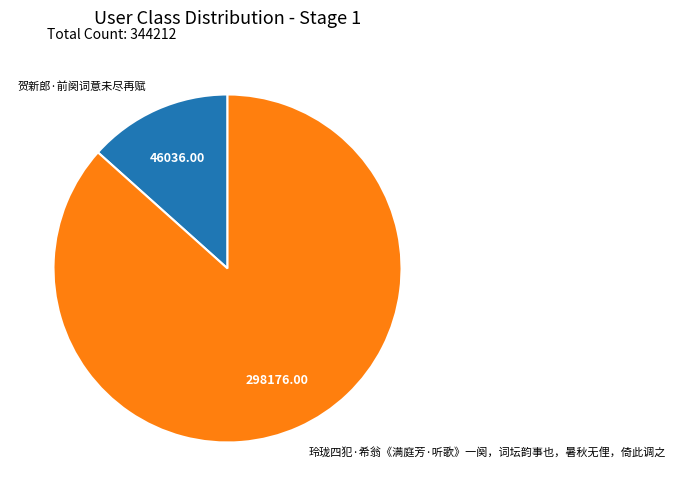

The 玲珑四犯·希翁《满庭芳·听歌》一阕，词坛韵事也，暑秋无俚，倚此调之 slice represents 87% of the pie. True or false?

True